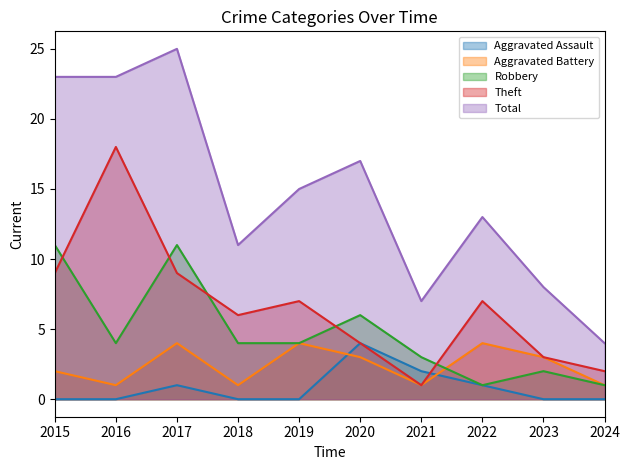

Which series has the largest total across all categories?

Total